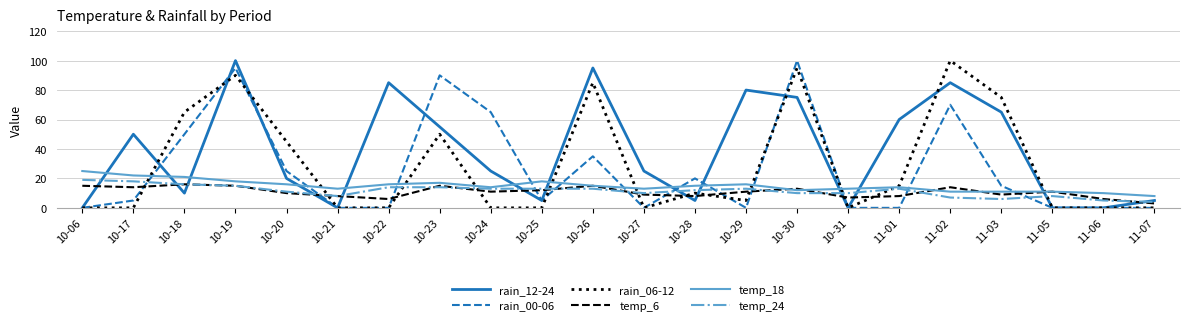

At which category is the sum across all series the highest?

10-19